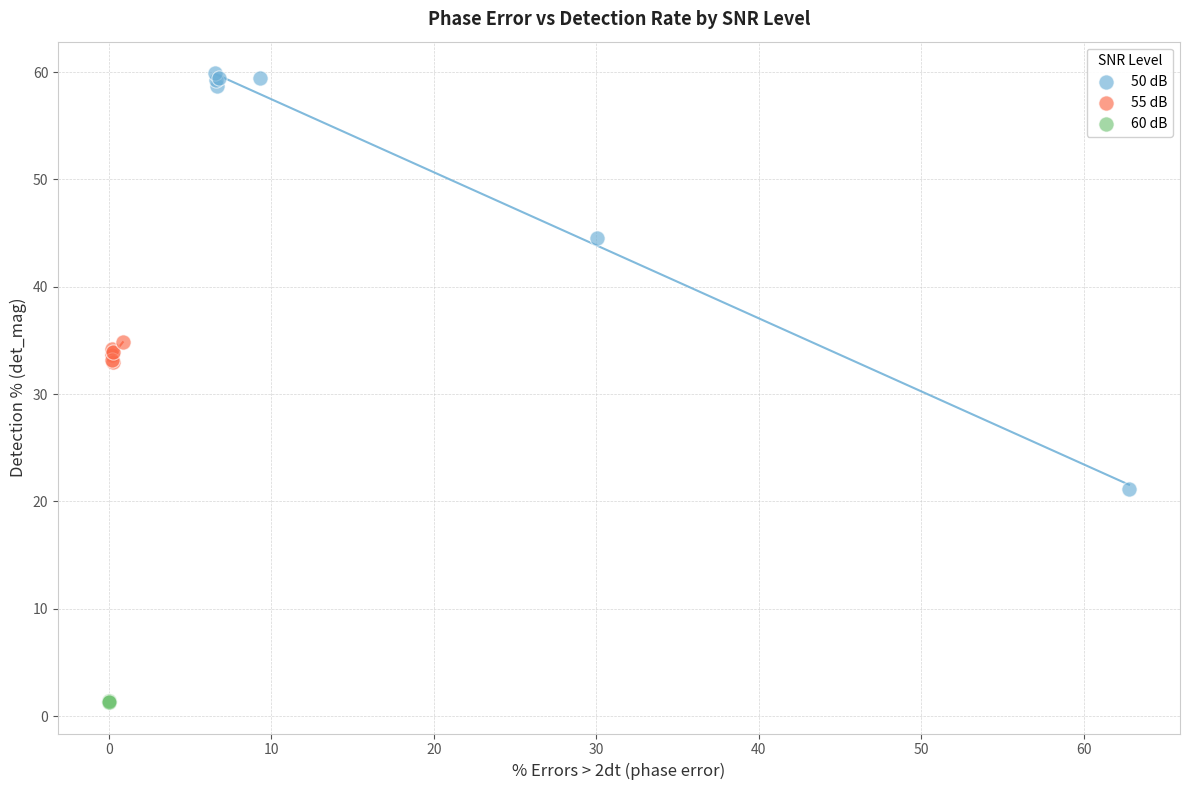

Which series has the widest spread of Y values?

50 dB